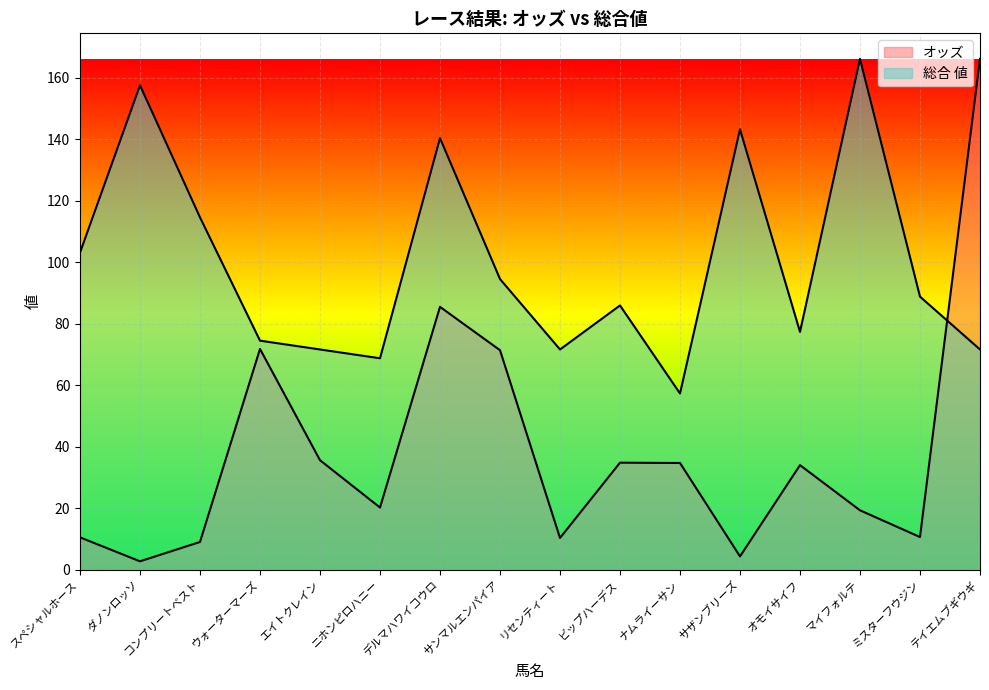

Which series changed the most between デルマハワイコウロ and サンマルエンパイア?

総合 値